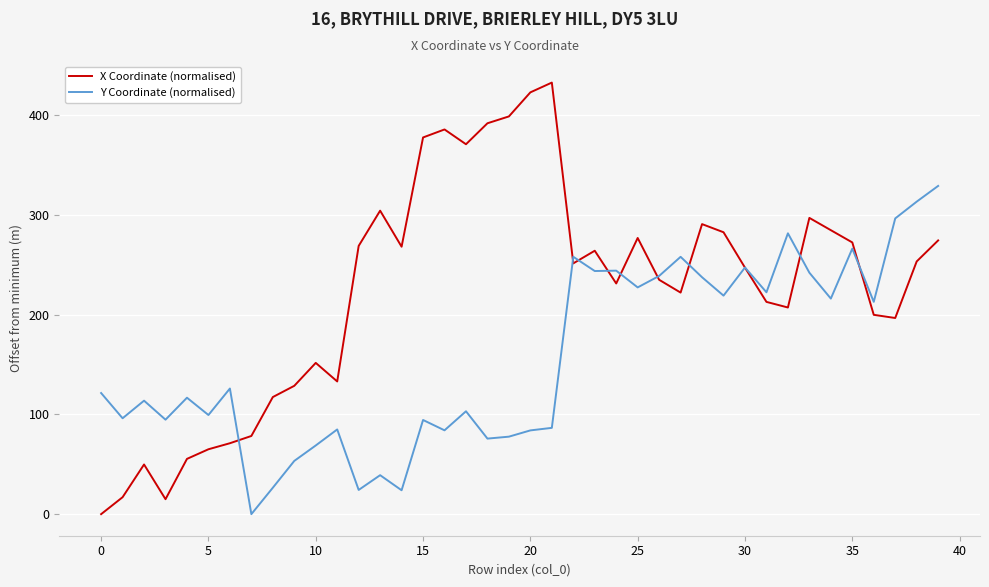

Which series has the largest range (max minus min)?

X Coordinate (normalised)